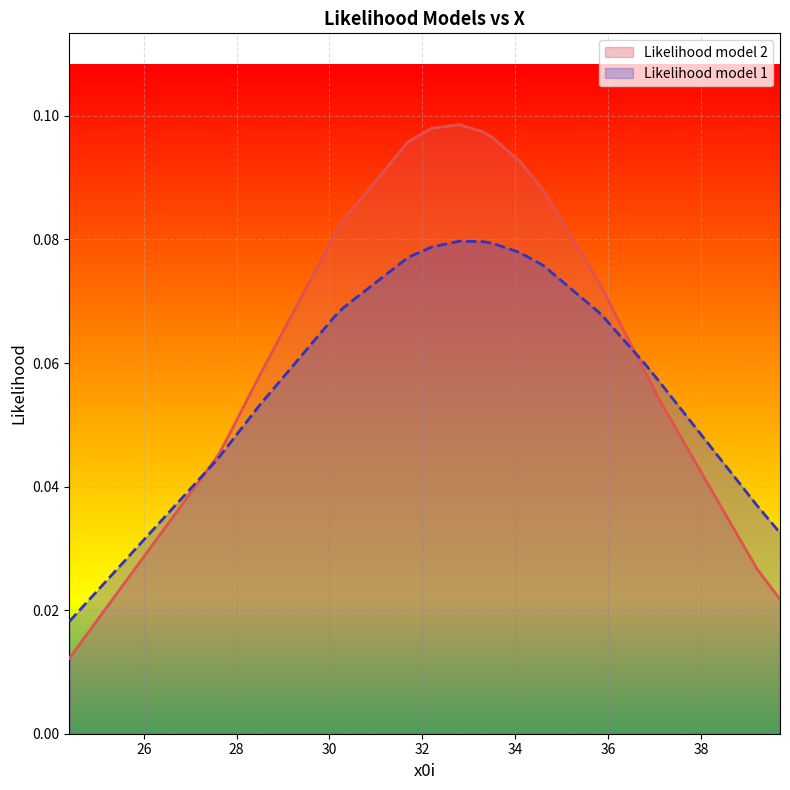

What position from the right is 27.6?

19